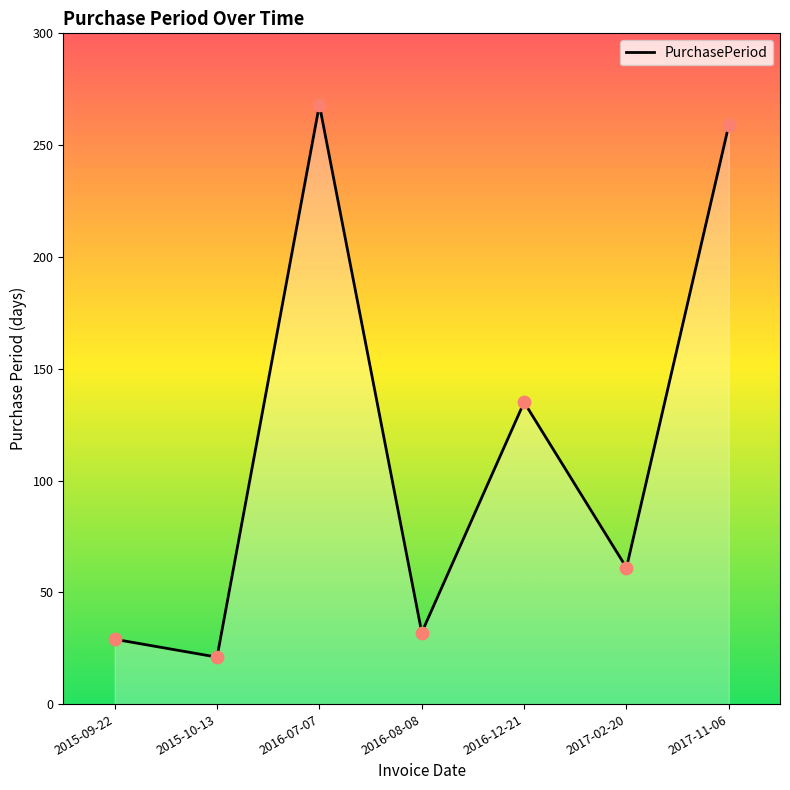

What is the change in value from 2015-10-13 to 2016-07-07?

+247